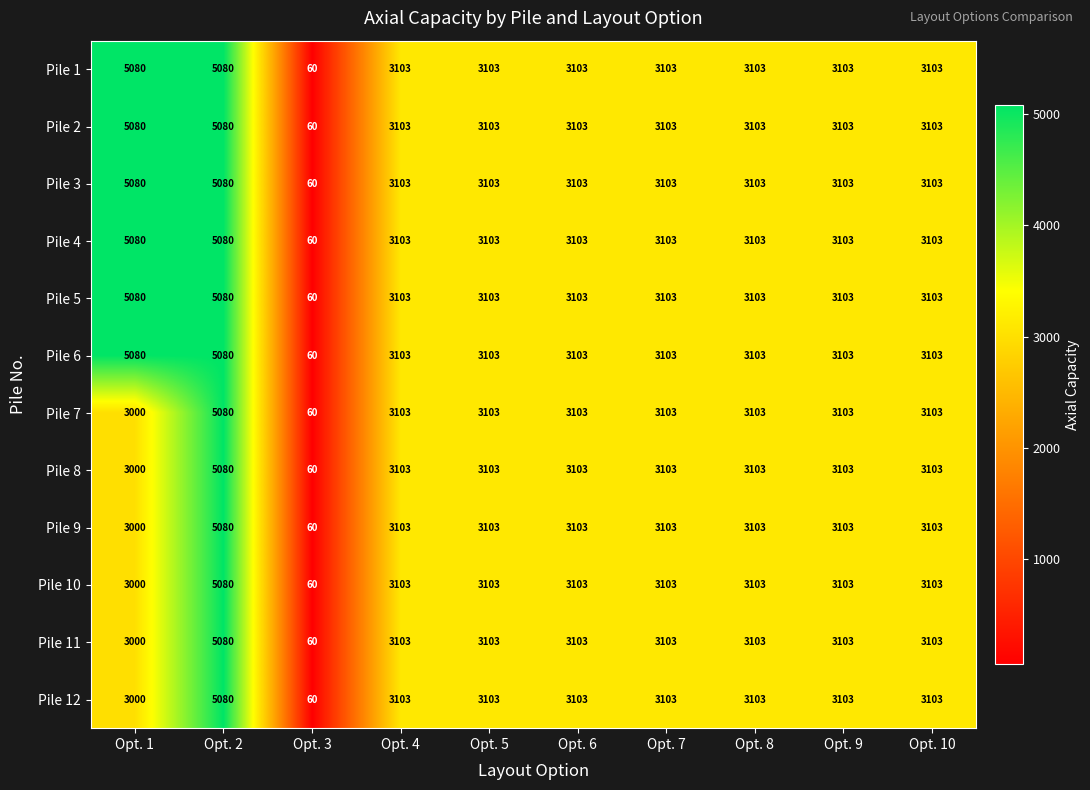

Count the number of categories in the chart.

10